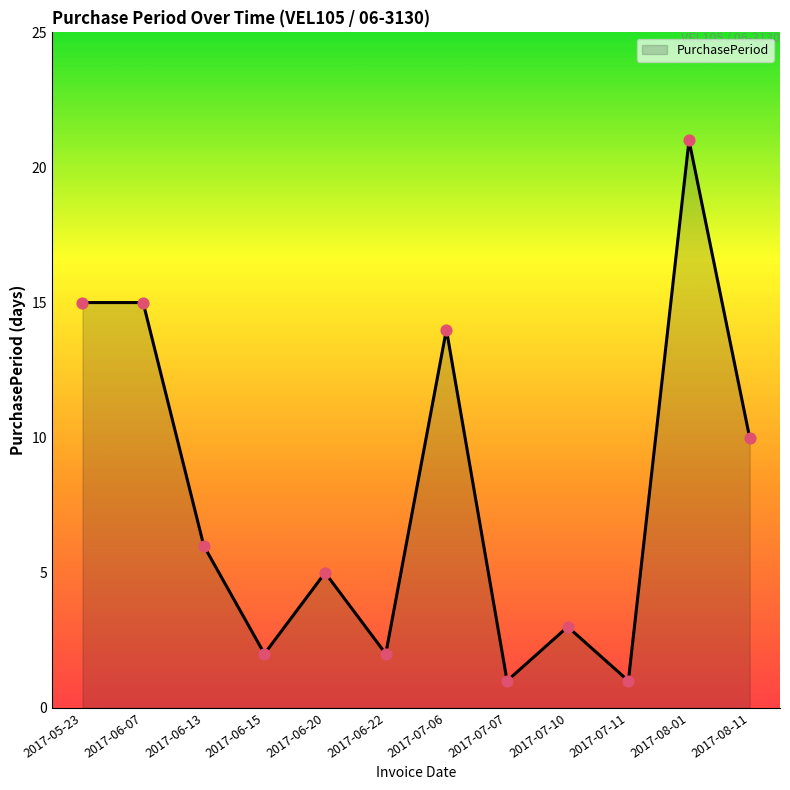

Approximately how many times larger is the value at 2017-06-13 compared to 2017-07-07?

6.0